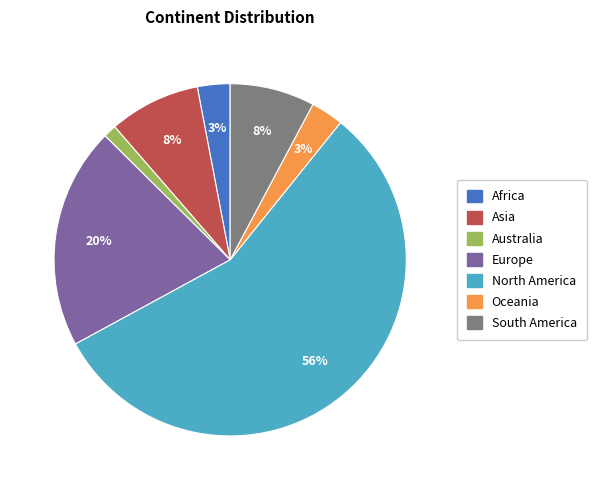

How many slices are in this pie chart?

7